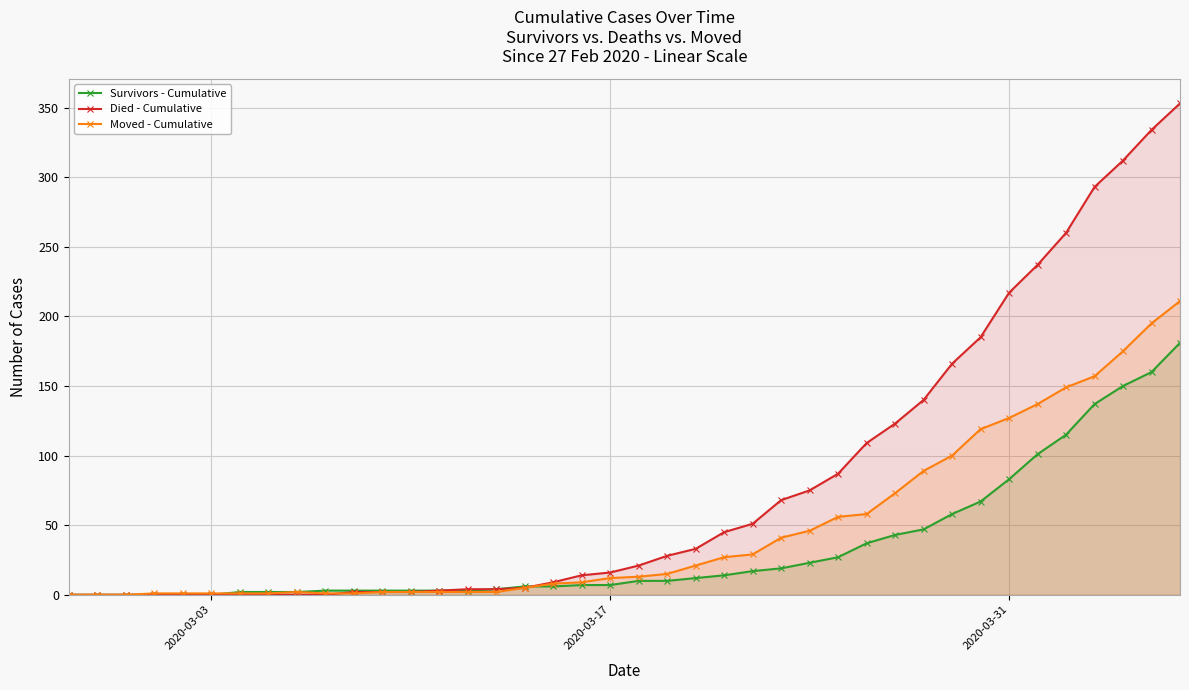

Rank the series by their average value, from lowest to highest.

Survivors - Cumulative, Moved - Cumulative, Died - Cumulative